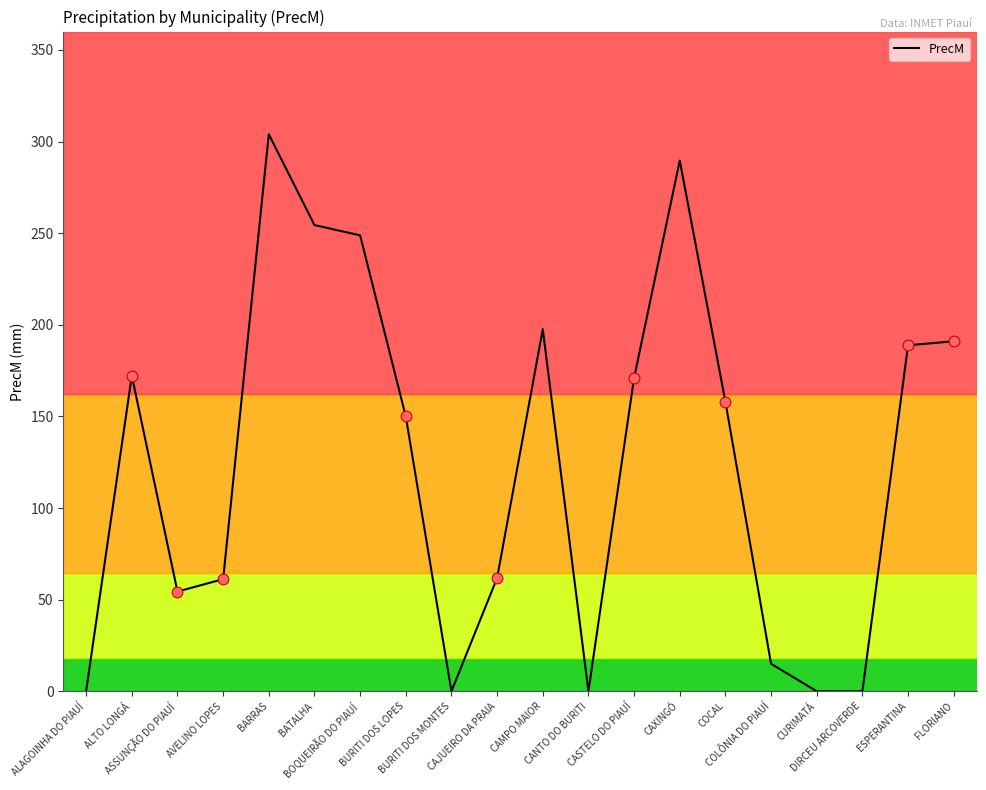

What is the change in value from BARRAS to CAXINGÓ?

-14.4